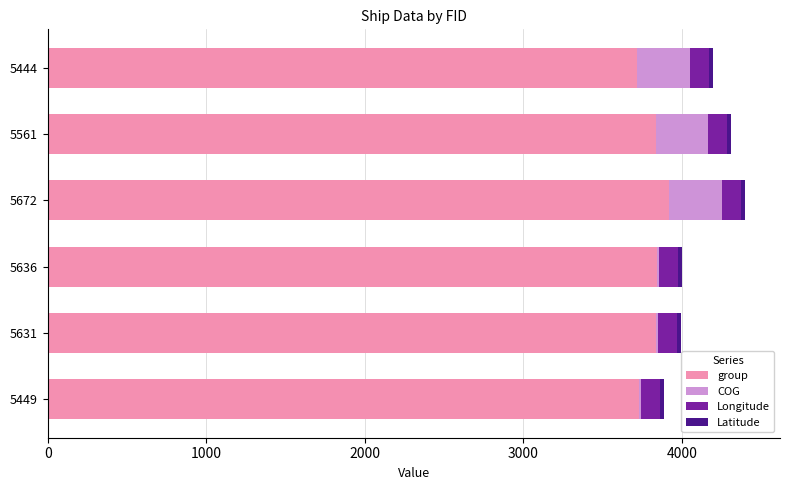

What is the maximum value for group?

3921.0